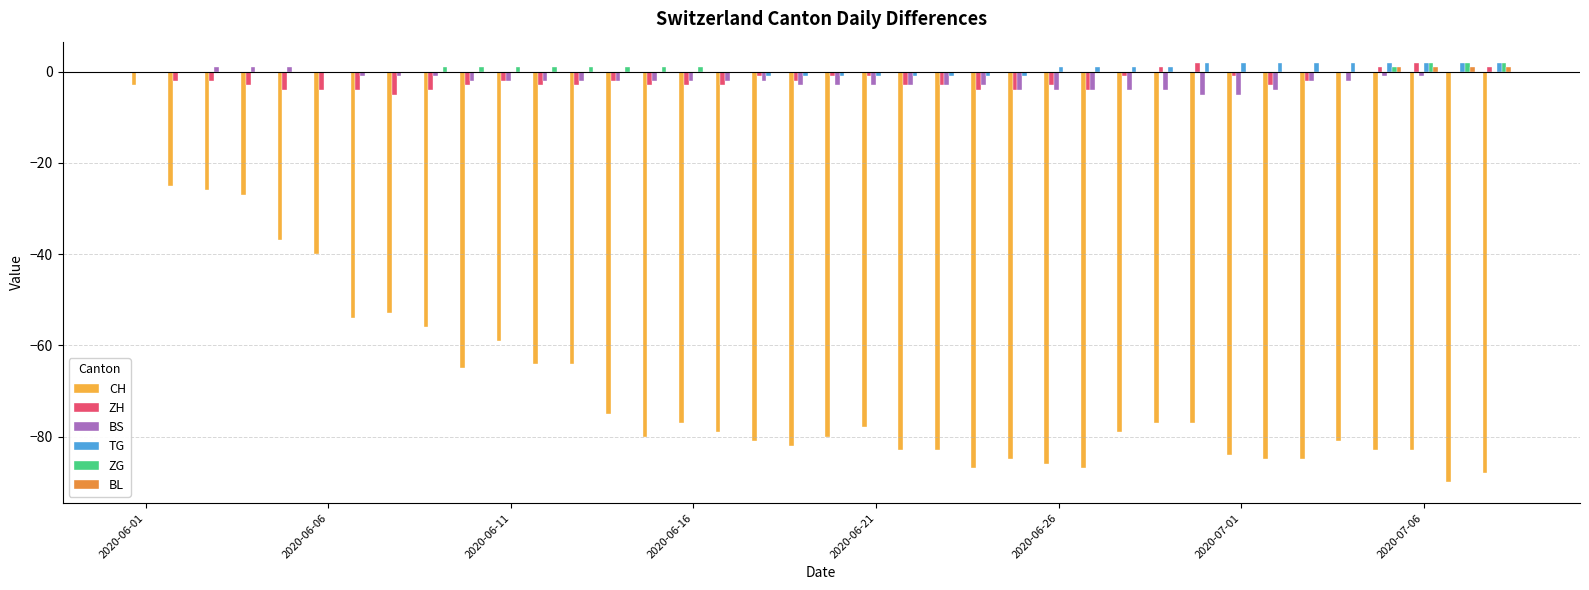

What is the maximum value for CH?

-3